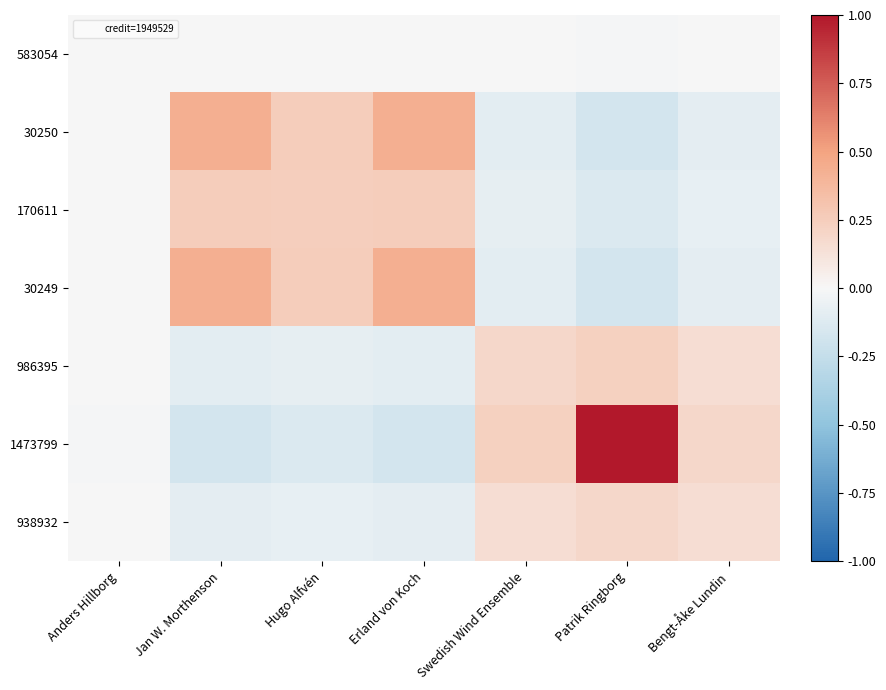

Between Anders Hillborg and Patrik Ringborg, which series saw the biggest shift?

1473799